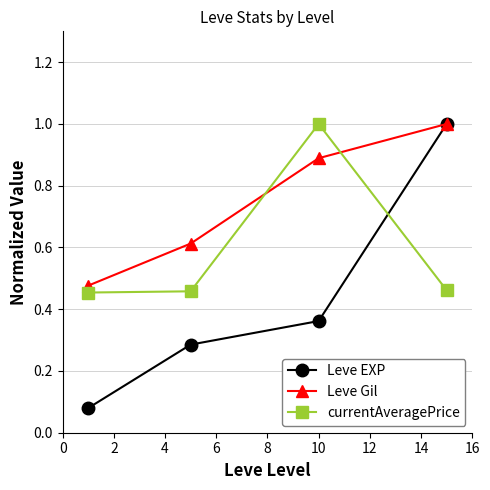

Which series ends up on top after the final intersection of currentAveragePrice and Leve EXP?

Leve EXP